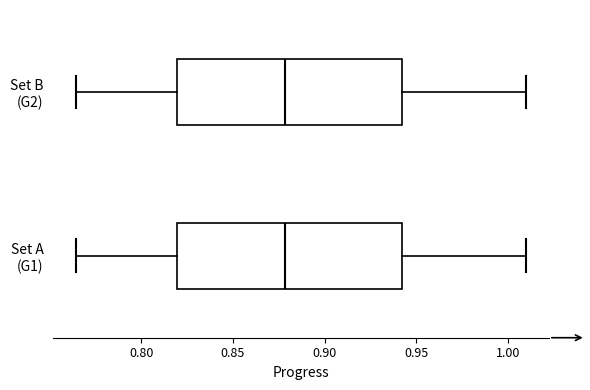

Reading bottom to top, read every box against the x-axis: the position of its median line, the range the box covers, and the ends of its whiskers. The values are not printed on the chart, so give them approximately, as read against the axis.

Set A (G1): median 0.880, box 0.820 to 0.940, whiskers 0.765 to 1.010
Set B (G2): median 0.880, box 0.820 to 0.940, whiskers 0.765 to 1.010